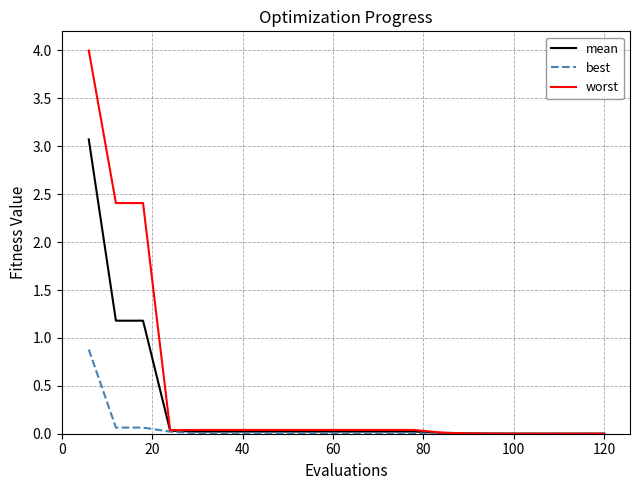

Which series has the largest range (max minus min)?

worst